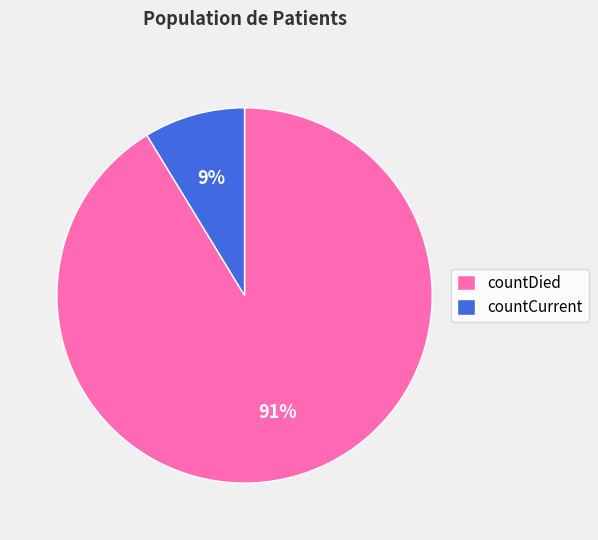

Is it true that countCurrent is 9% of the pie?

True